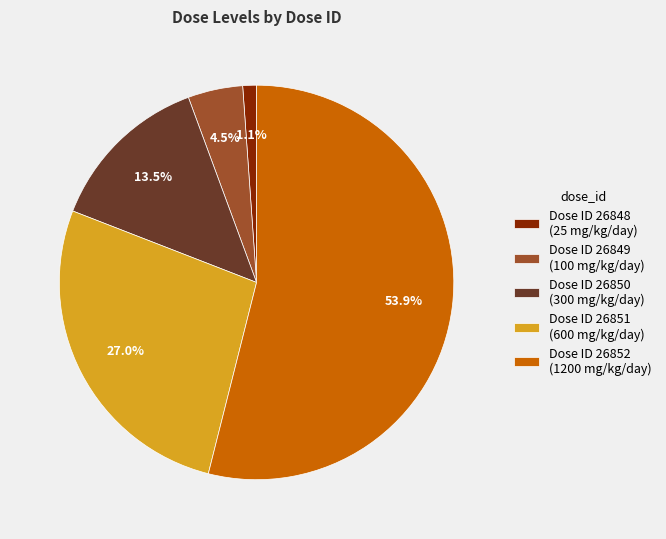

Does any single category account for the majority?

Yes